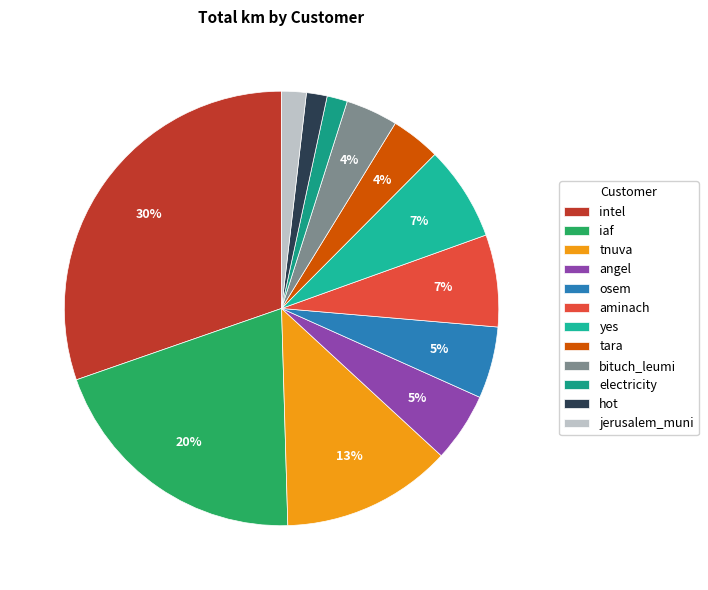

How many segments does this pie chart have?

12